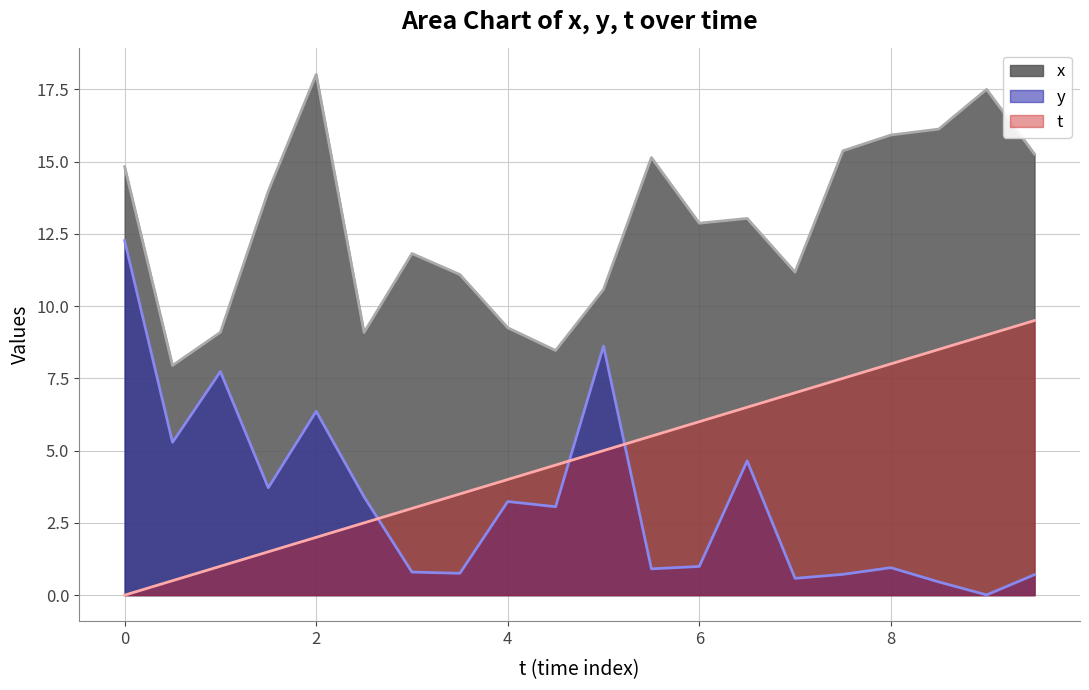

True or false: x and y cross at least once.

False